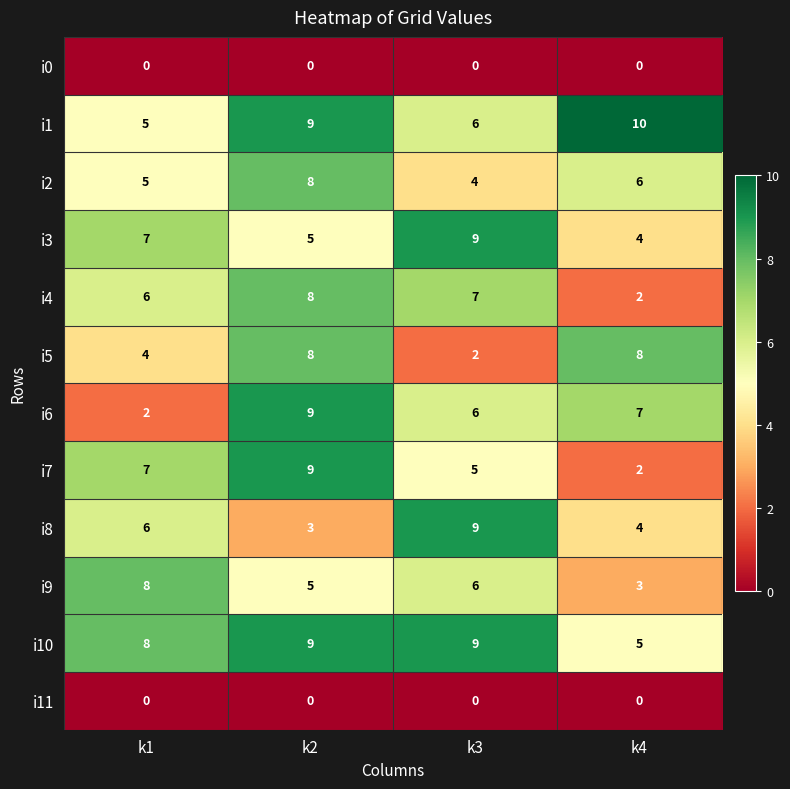

At which label is i6 closest to 5?

k3